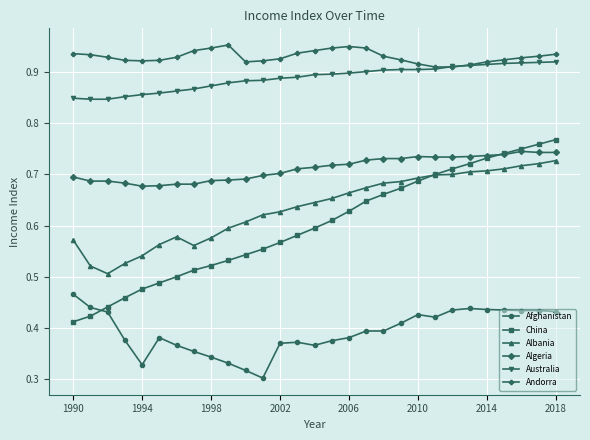

Which series has the widest spread of values?

China